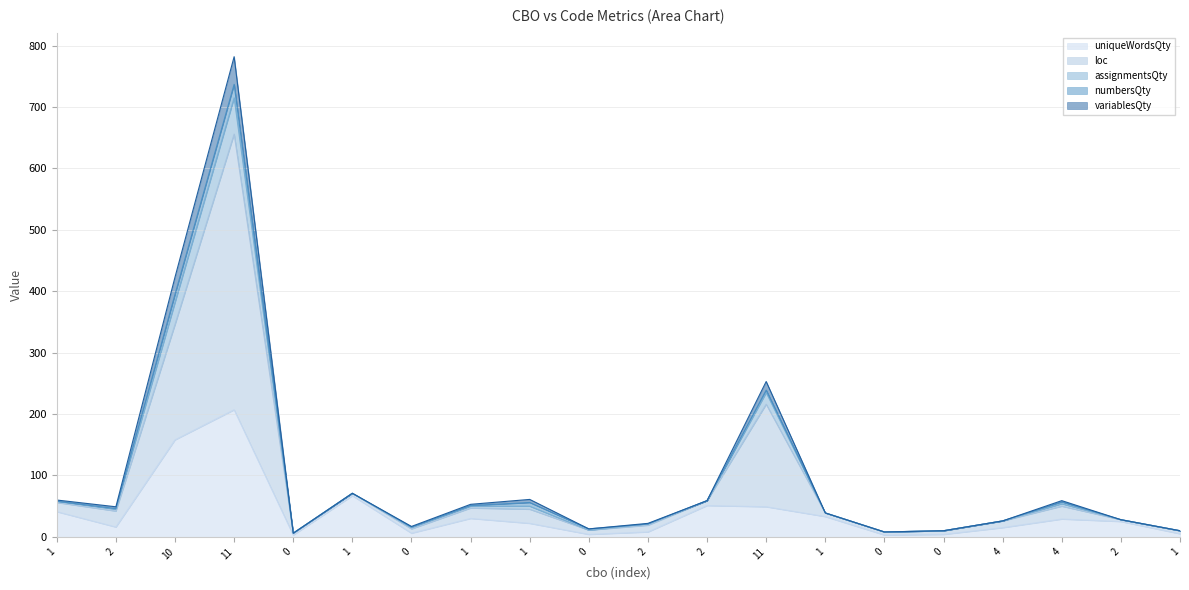

What is the spread (max minus min) of values at 0?

3